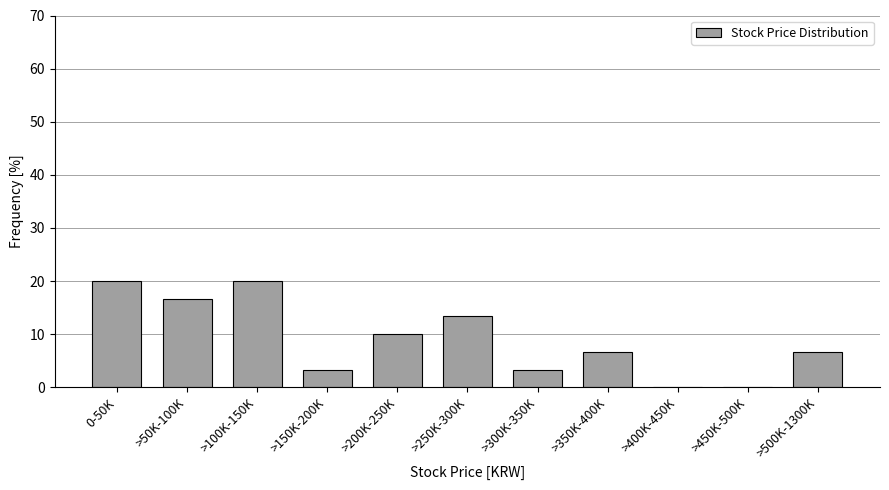

Reading left to right, what are all the values shown in this chart?

0-50K=20.0	>50K-100K=16.7	>100K-150K=20.0	>150K-200K=3.3	>200K-250K=10.0	>250K-300K=13.3	>300K-350K=3.3	>350K-400K=6.7	>400K-450K=0.0	>450K-500K=0.0	>500K-1300K=6.7